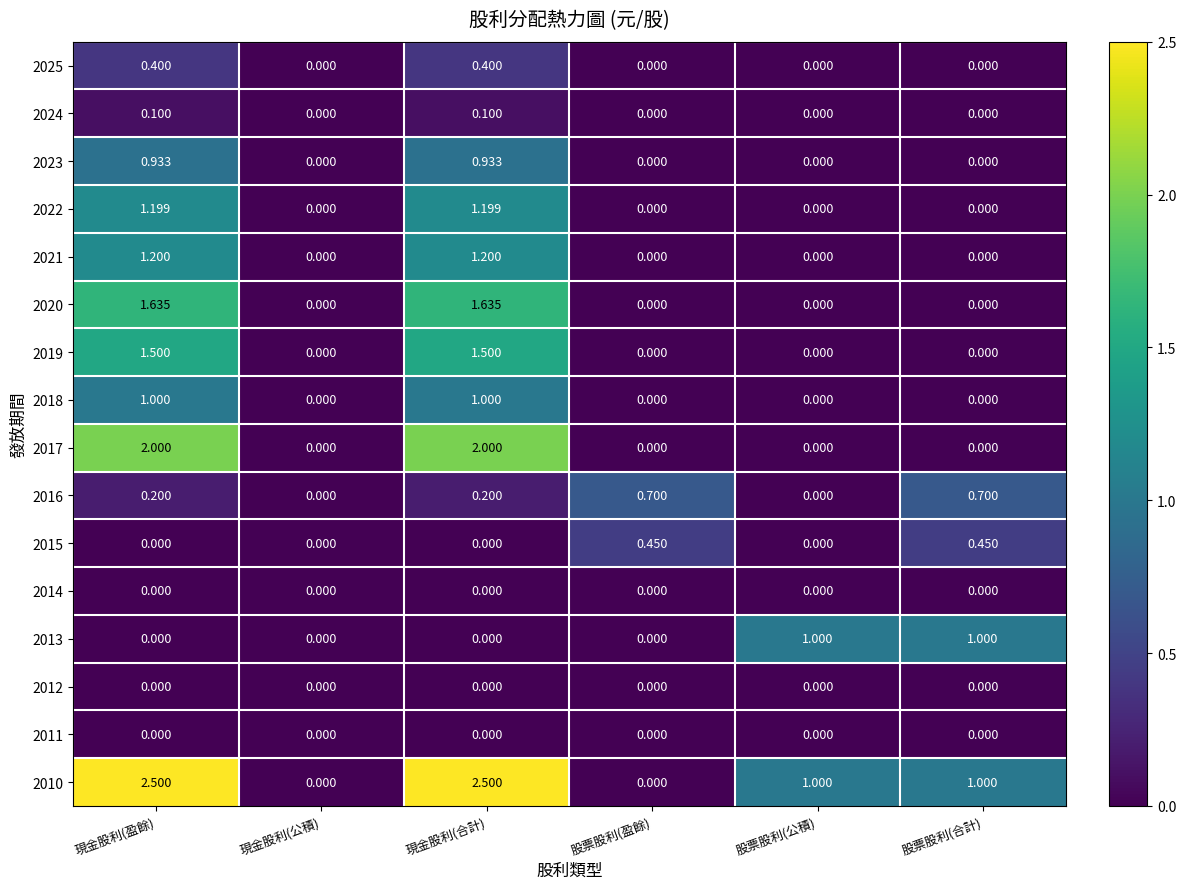

Rank the series by their maximum value, from highest to lowest.

2010, 2017, 2020, 2019, 2021, 2022, 2018, 2013, 2023, 2016, 2015, 2025, 2024, 2014, 2012, 2011